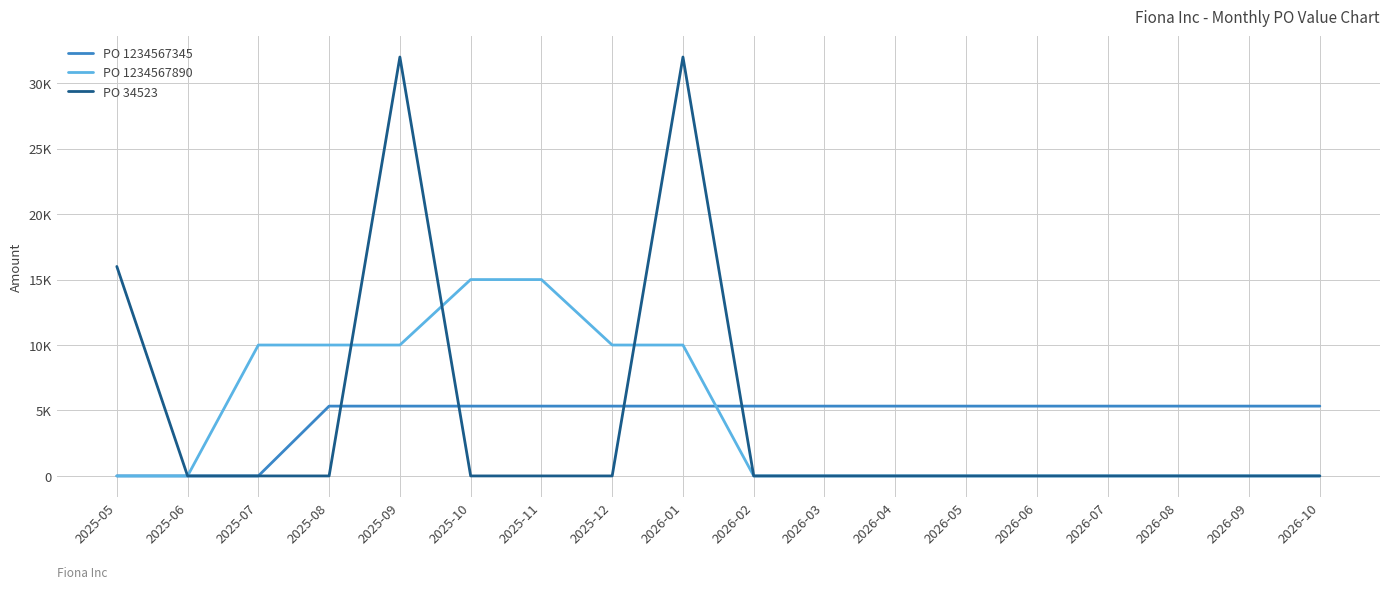

Between 2025-05 and 2026-04, which series saw the biggest shift?

PO 34523